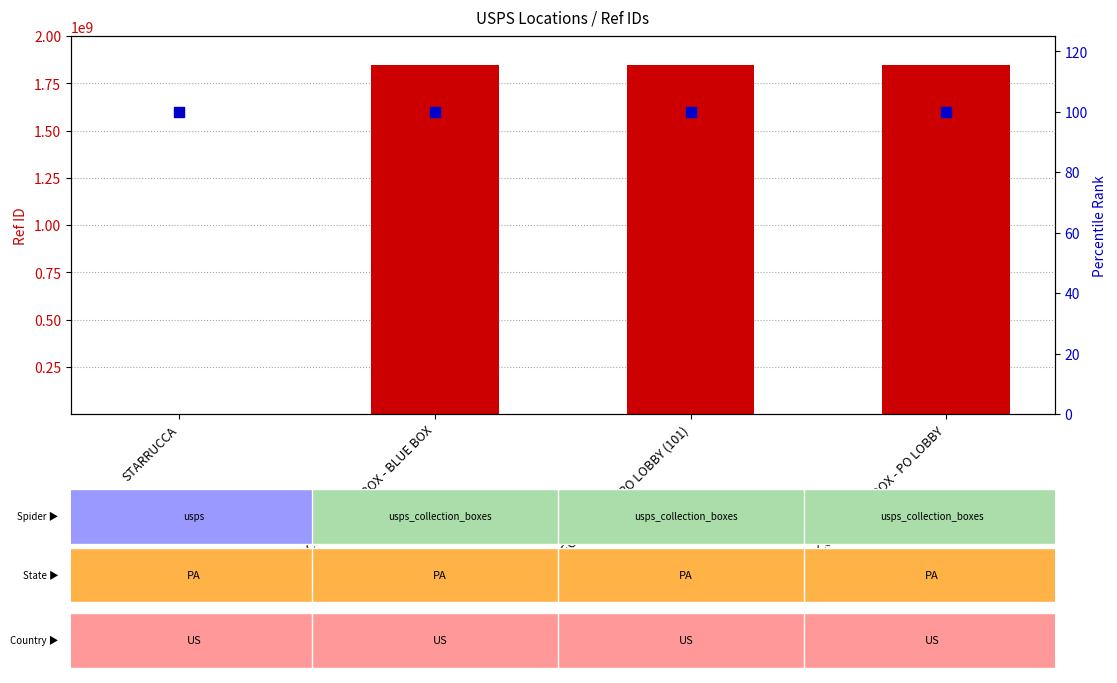

Which series has the largest total across all categories?

Ref ID